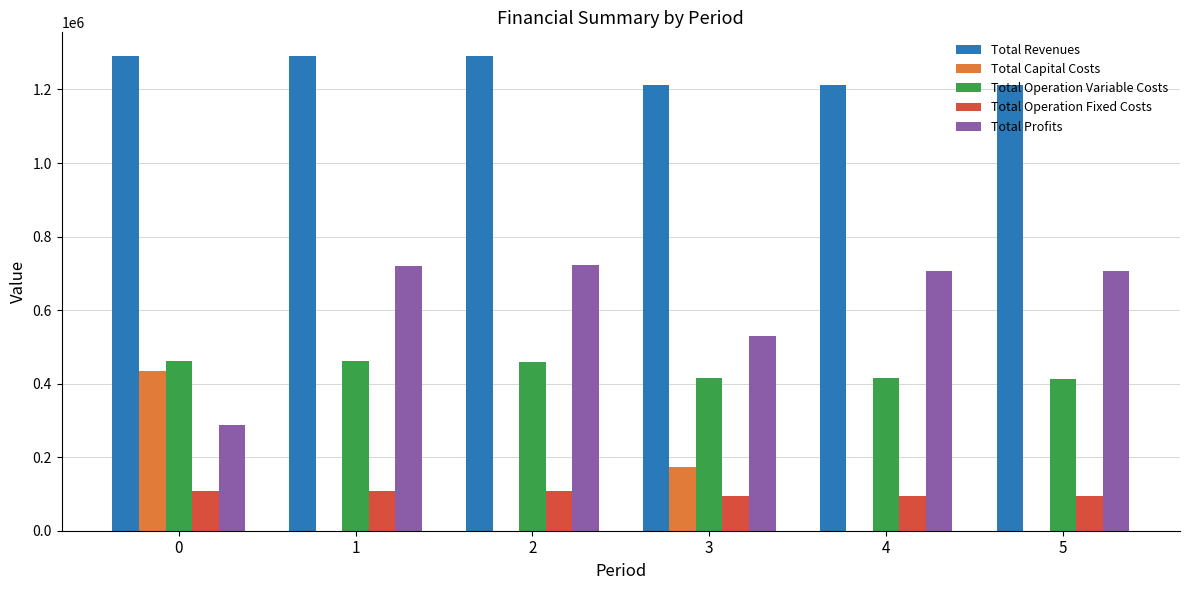

The value of Total Operation Variable Costs at 2 is 459965.8. True or false?

True